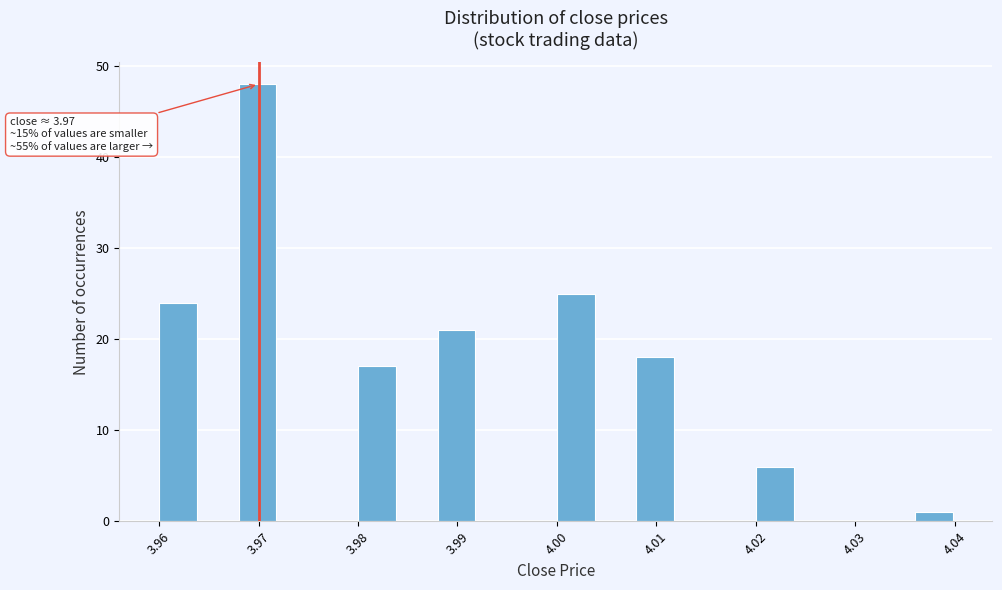

Which range on the x-axis has the tallest bar?

3.968 to 3.972